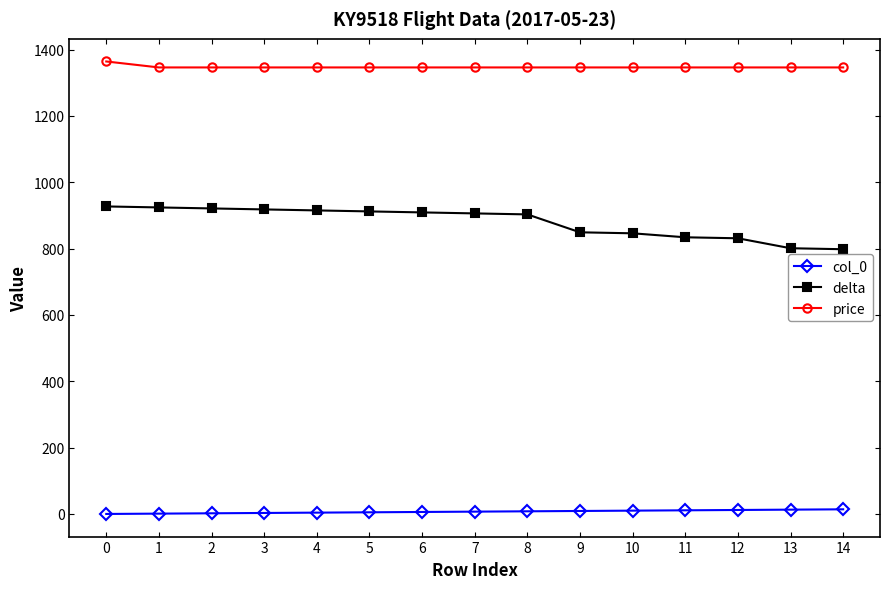

How many values in the col_0 series are below 7?

7